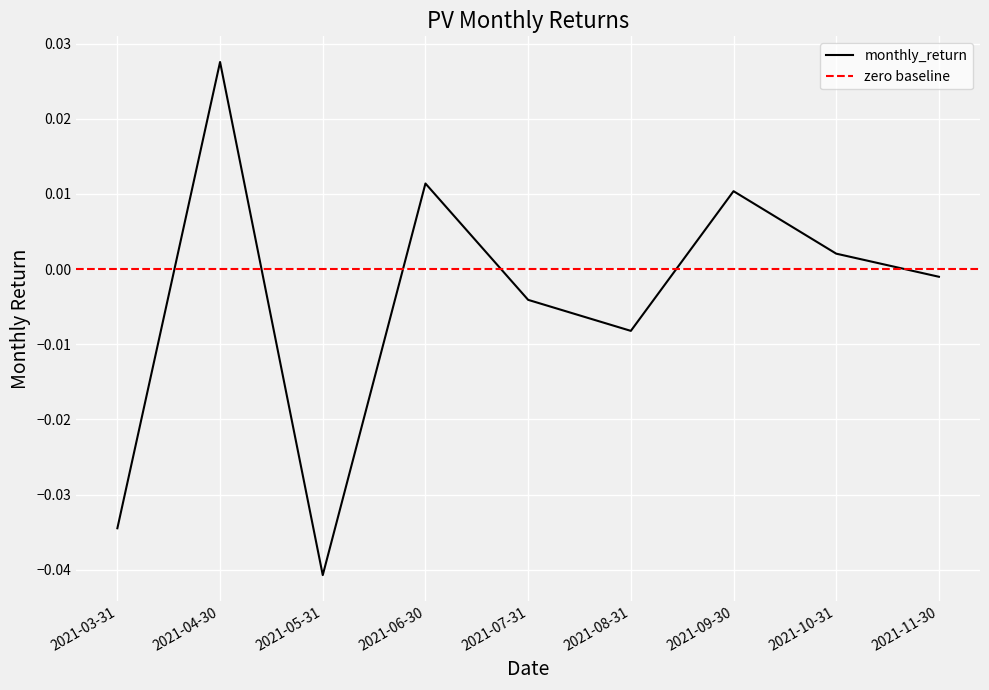

Is this an area chart (filled region under the line)?

No